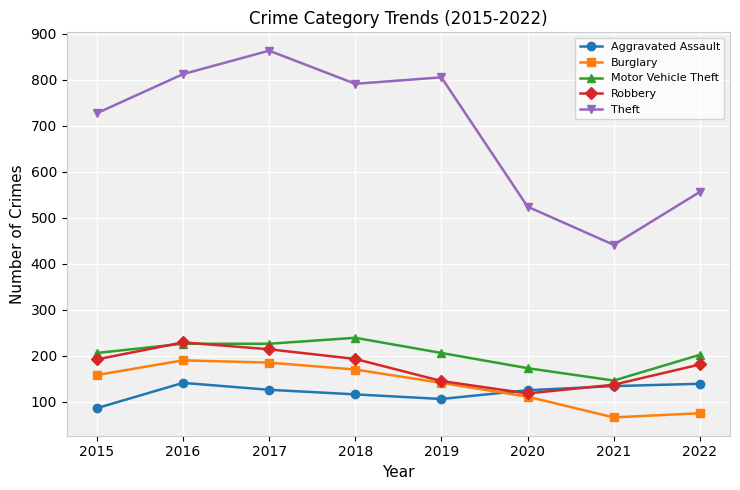

Which series has the widest spread of values?

Theft